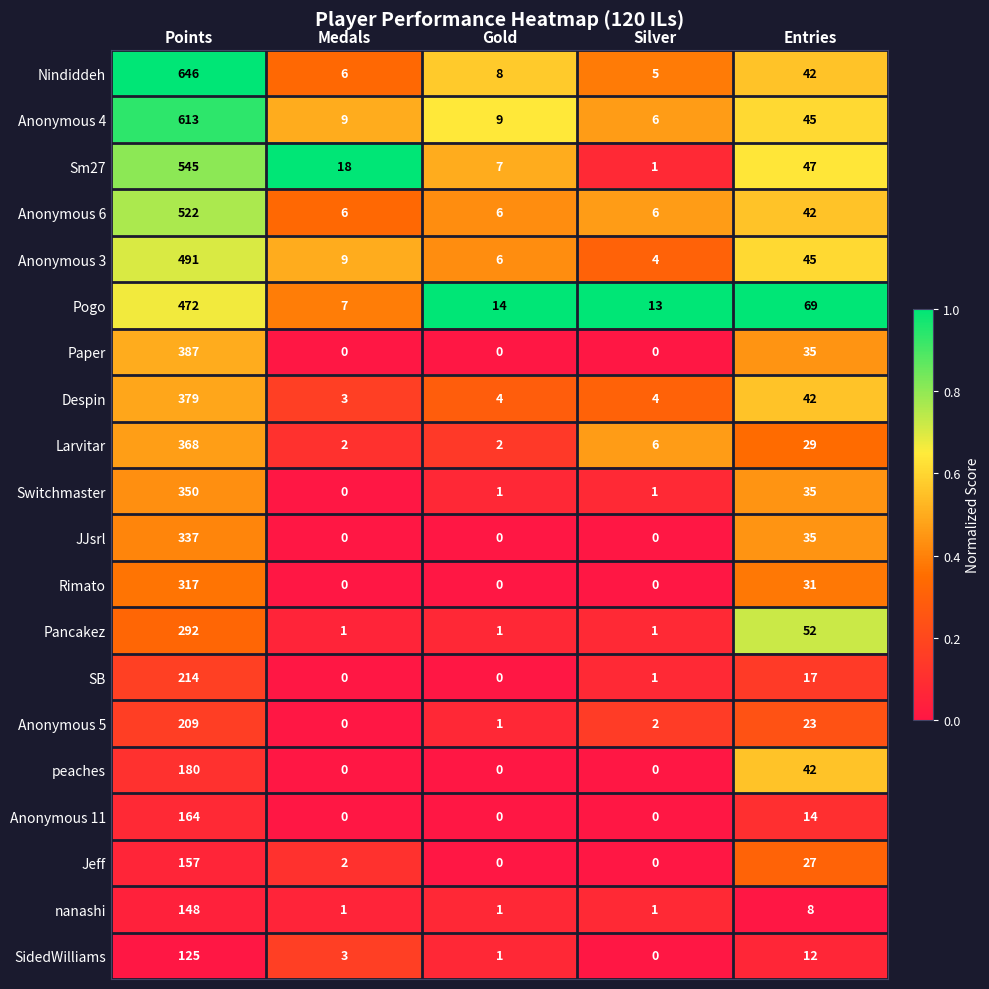

At which label does Sm27 first exceed 18?

Points